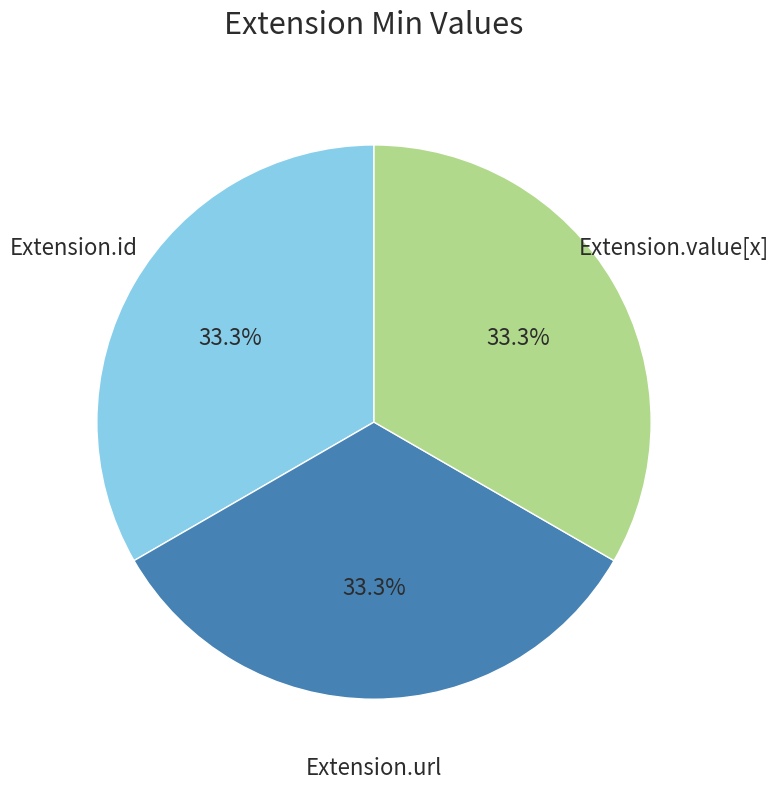

Combined, what portion of the pie is Extension.value[x] and Extension.url?

66.7%